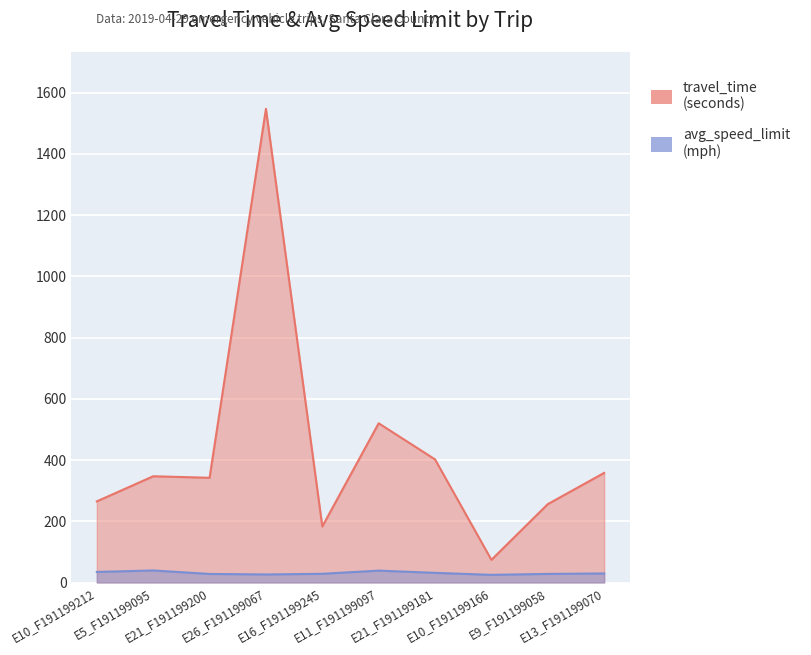

Is the value of travel_time at E16_F191199245 greater than the value of avg_speed_limit at E21_F191199200?

Yes